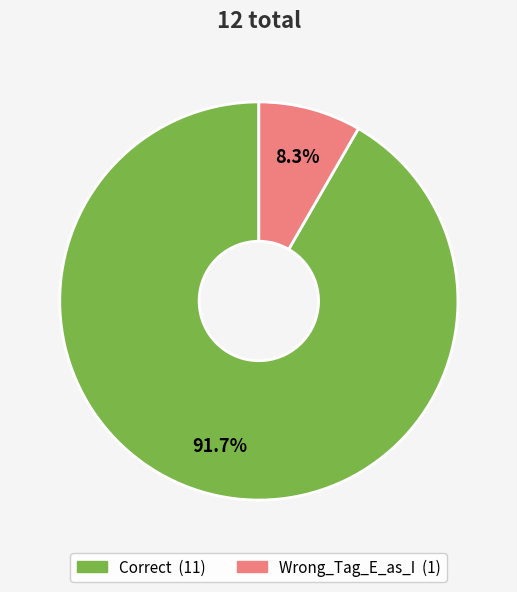

What is the ratio of the value at Correct to the value at Wrong_Tag_E_as_I?

11.0